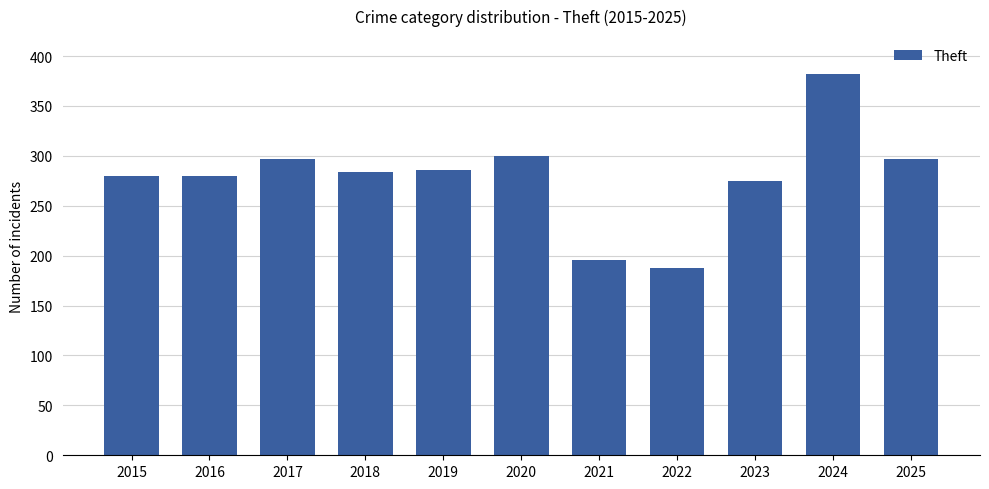

What is the sum of the values at 2025 and 2022?

485